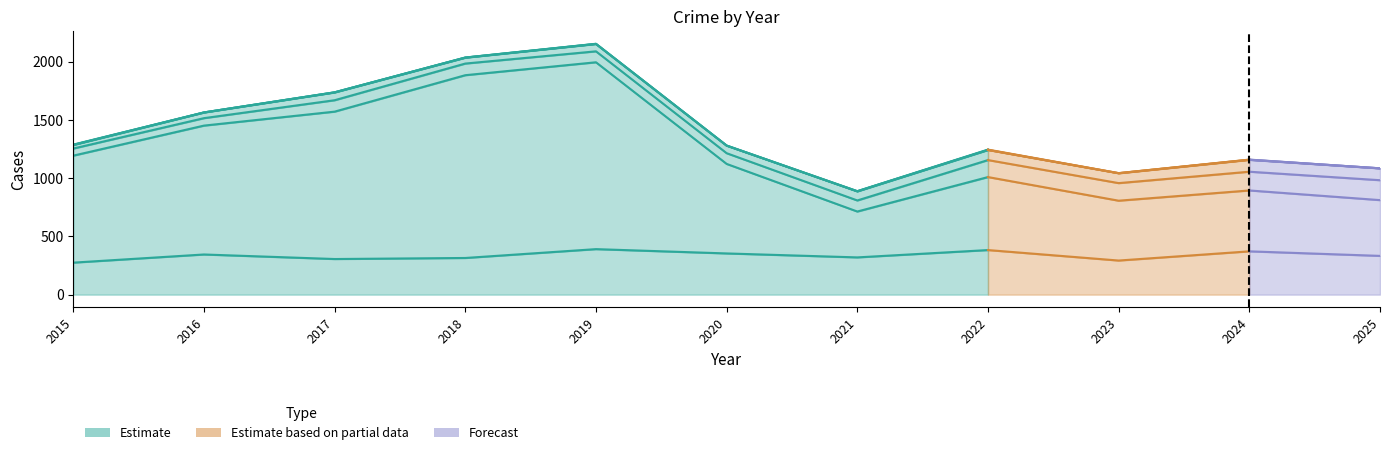

True or false: Aggravated Assault and Arson intersect in this chart.

False